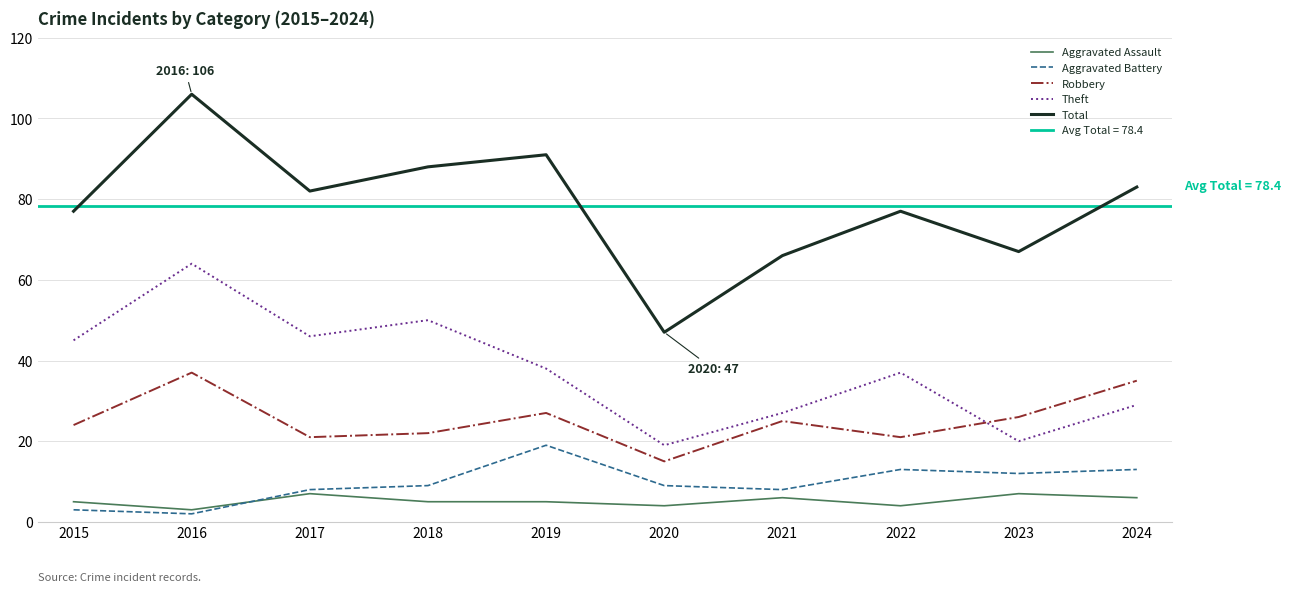

Where does the Aggravated Assault series first go above 5?

2017